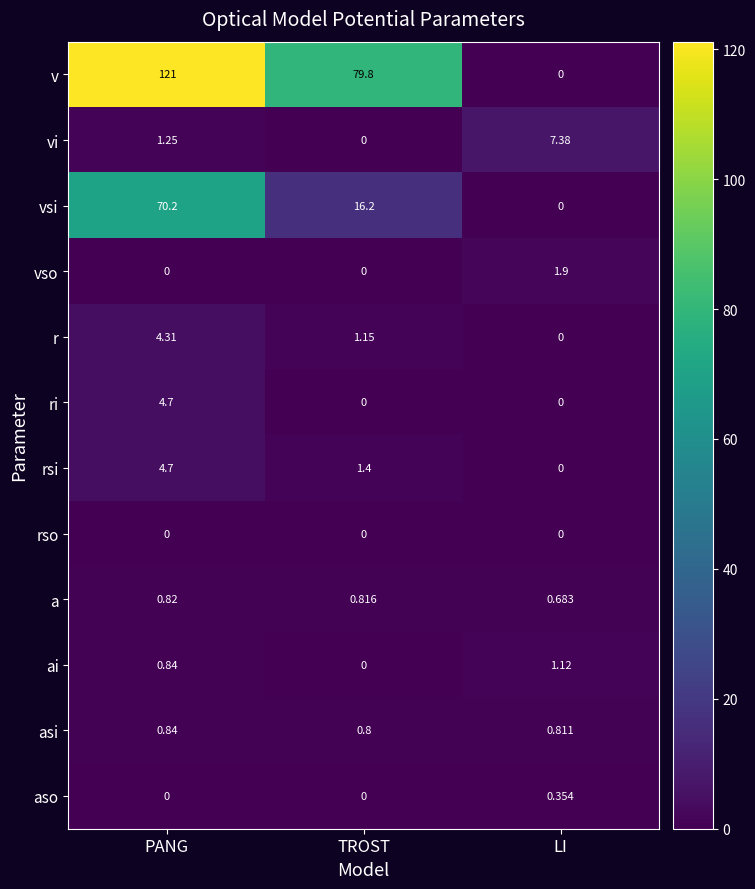

List the labels in order of rsi value, smallest first.

LI, TROST, PANG